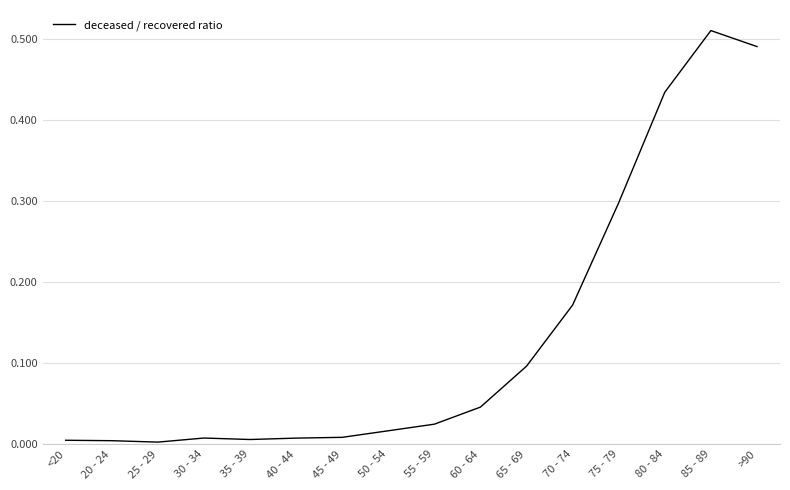

What position from the left is 55 - 59?

9